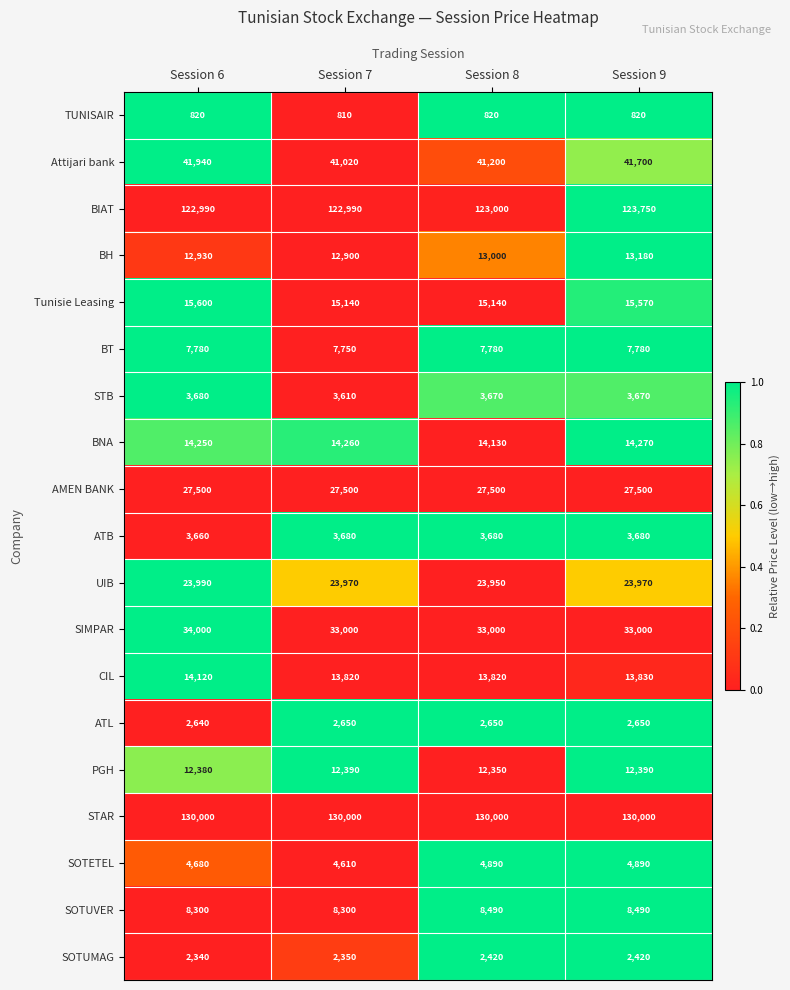

What is the spread (max minus min) of values at Session 9?

129180